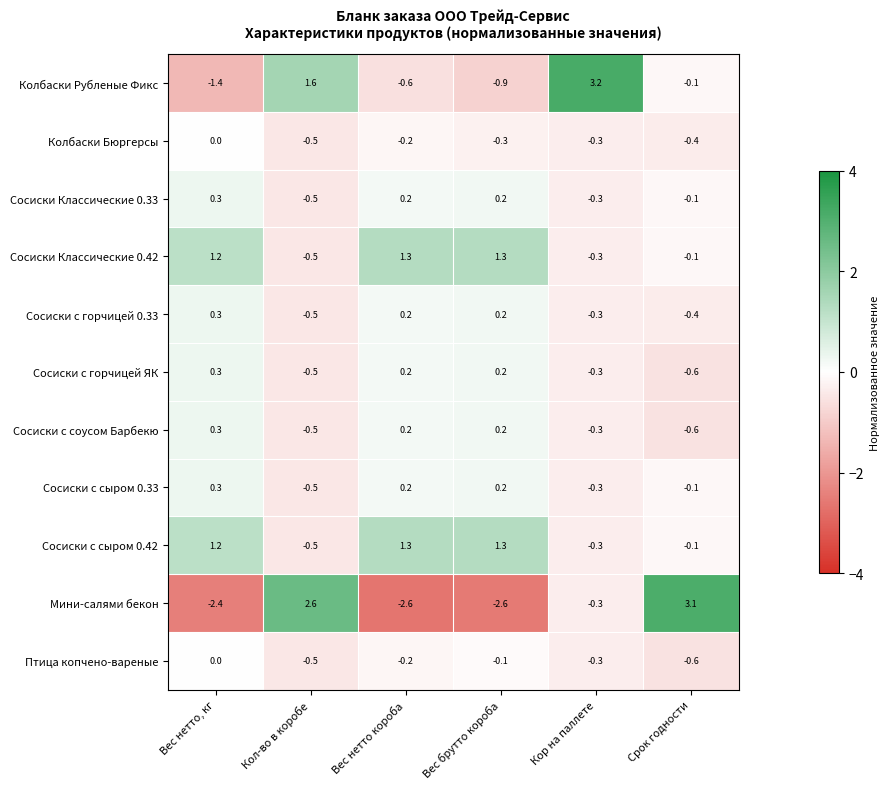

What is the total value across all series at Кол-во в коробе?

-0.3